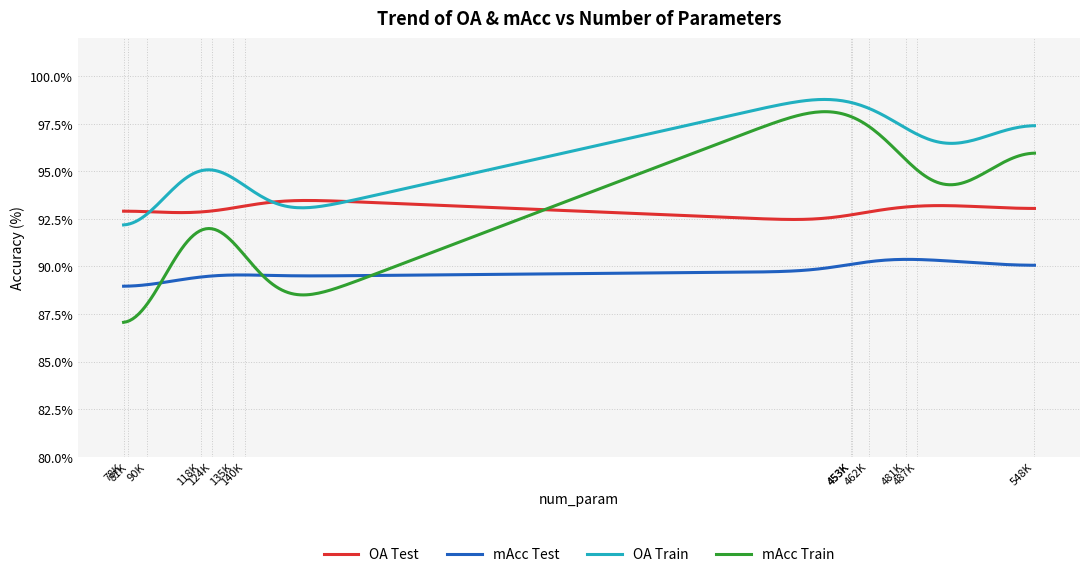

What is the minimum value shown in the chart?

87.1